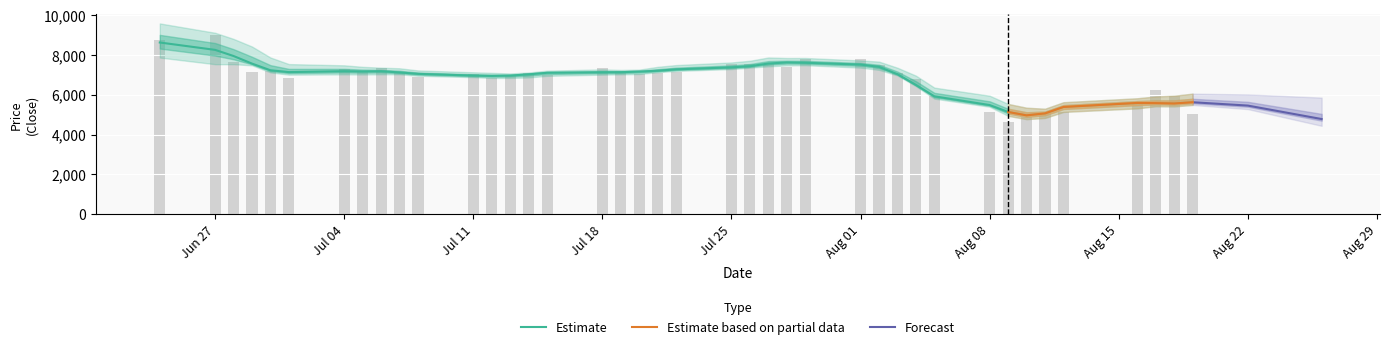

The Close series shows 10772 at 15. True or false?

False